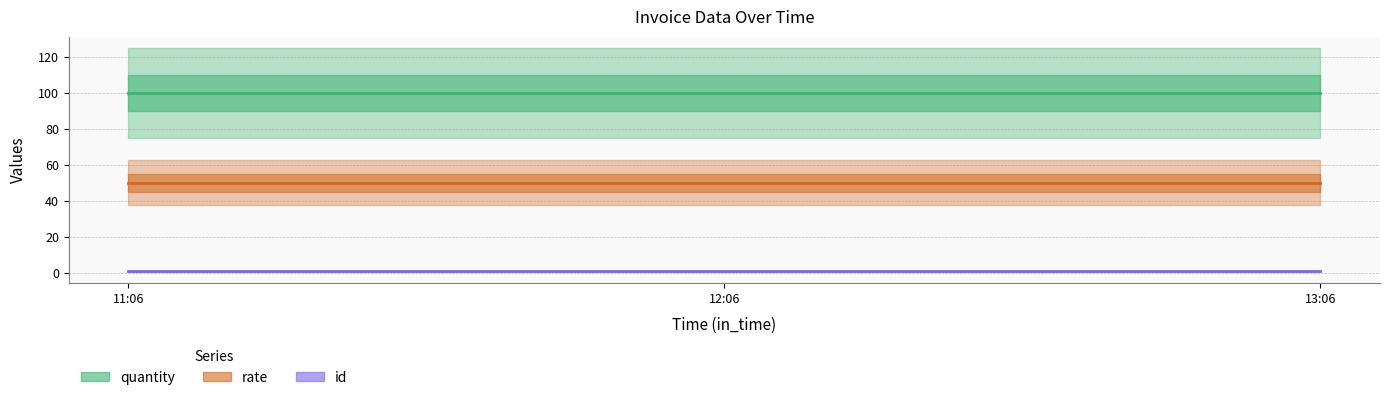

Rank the categories by id value from highest to lowest.

11:06, 12:06, 13:06